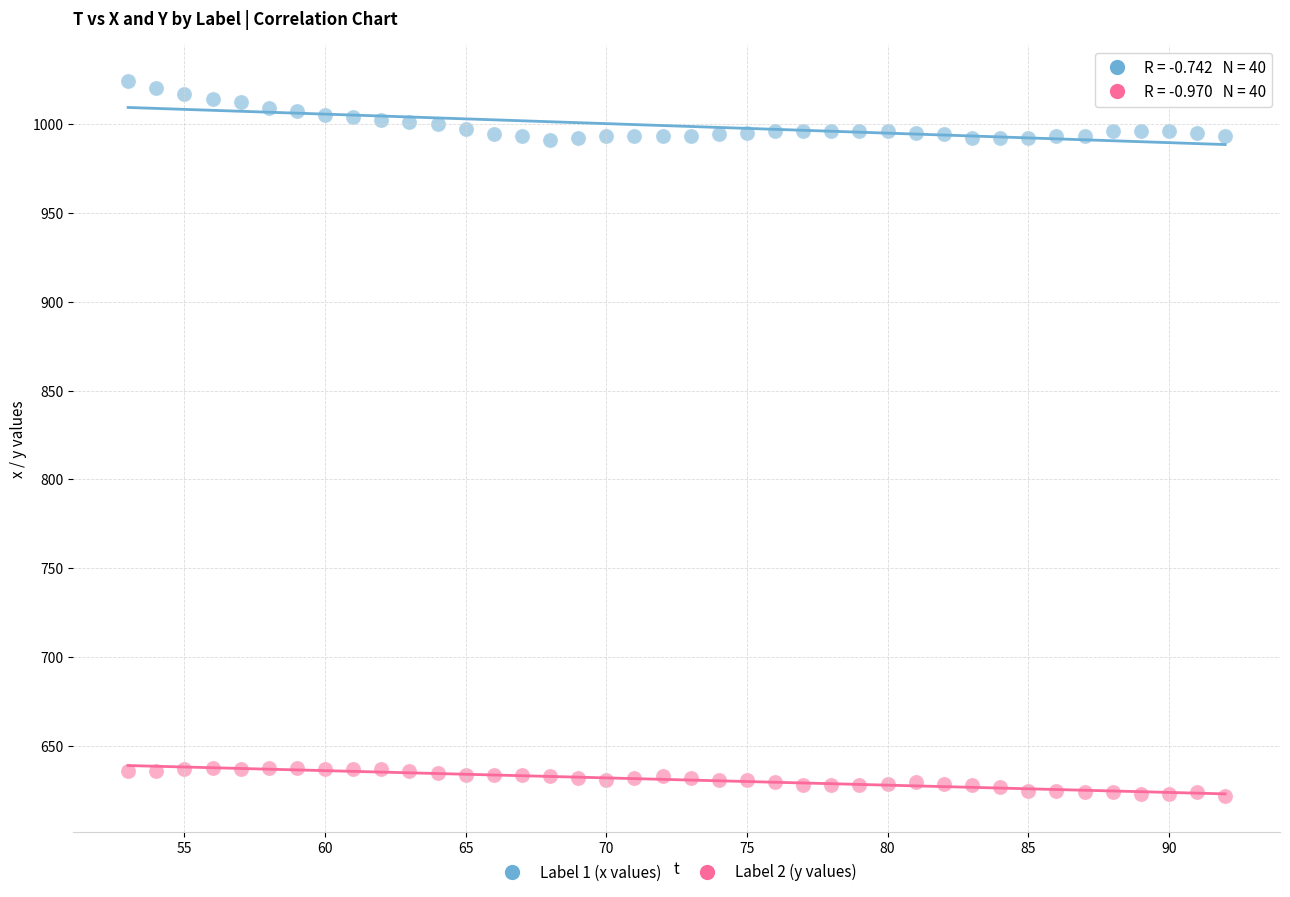

Which series contains the highest Y value?

Label 1 (x values)